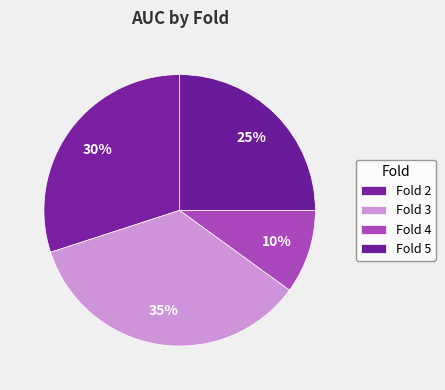

True or false: Fold 3 accounts for 25% of the total.

False